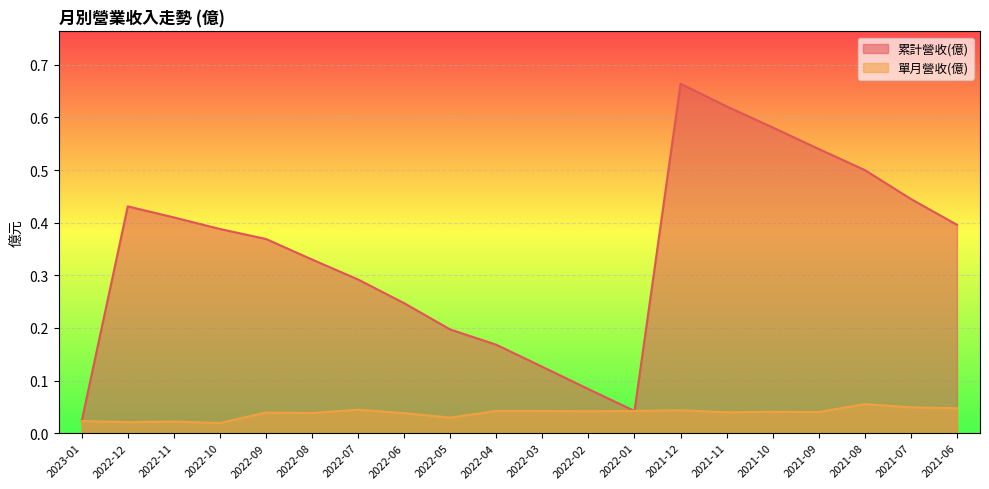

Which category has the highest value across all series?

2021-12